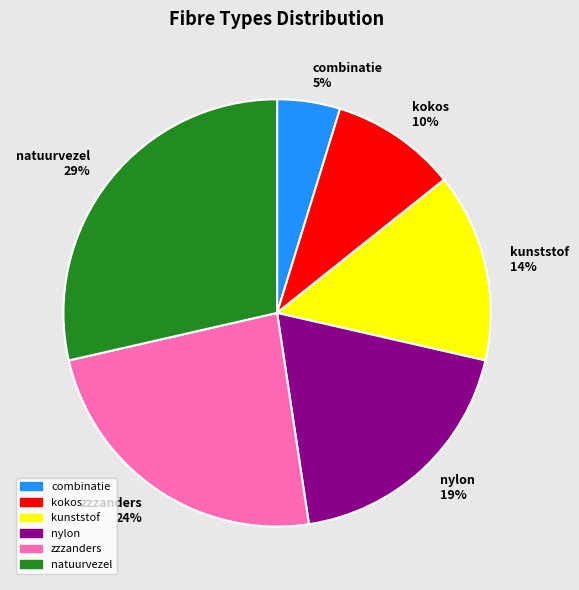

The kokos slice represents 3% of the pie. True or false?

False